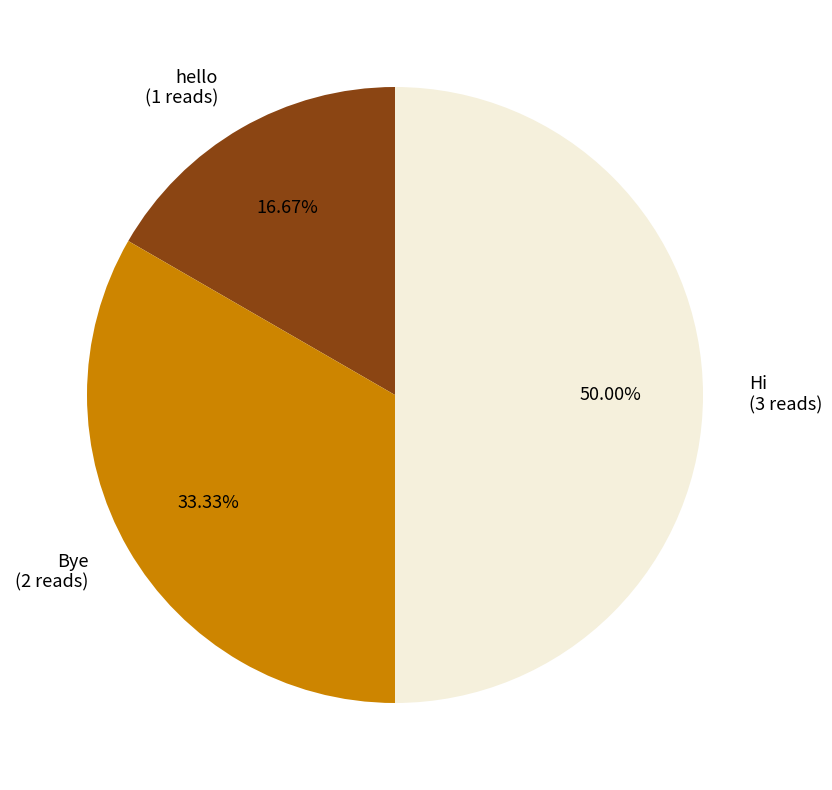

Rank the categories by value from highest to lowest.

Hi, Bye, hello